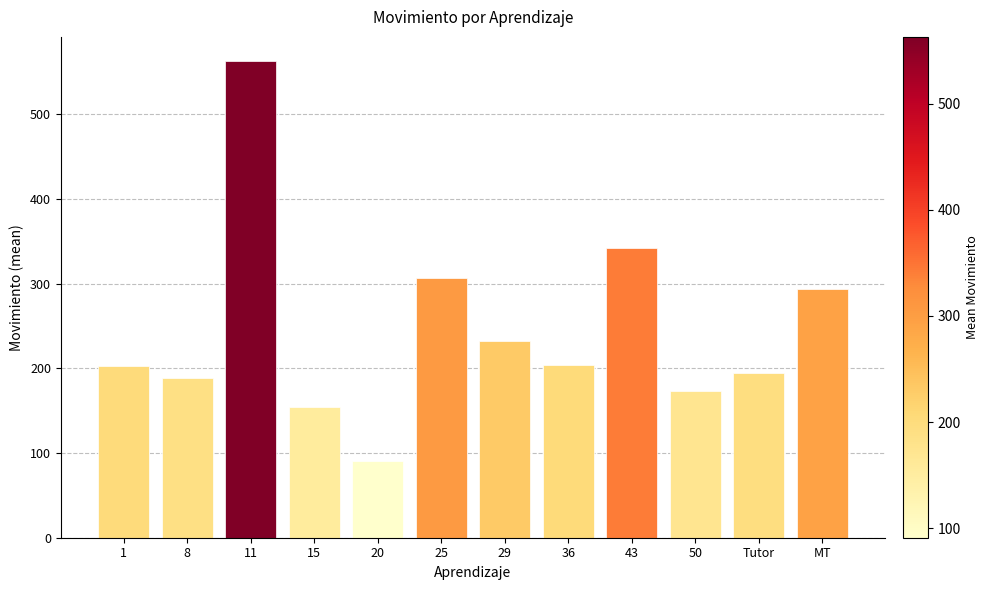

What is the sum of all values?

2945.3